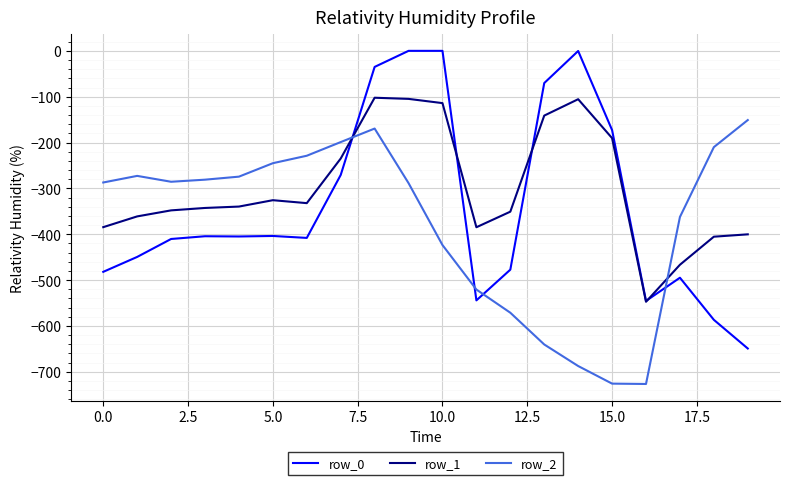

How many lines are shown in the chart?

3